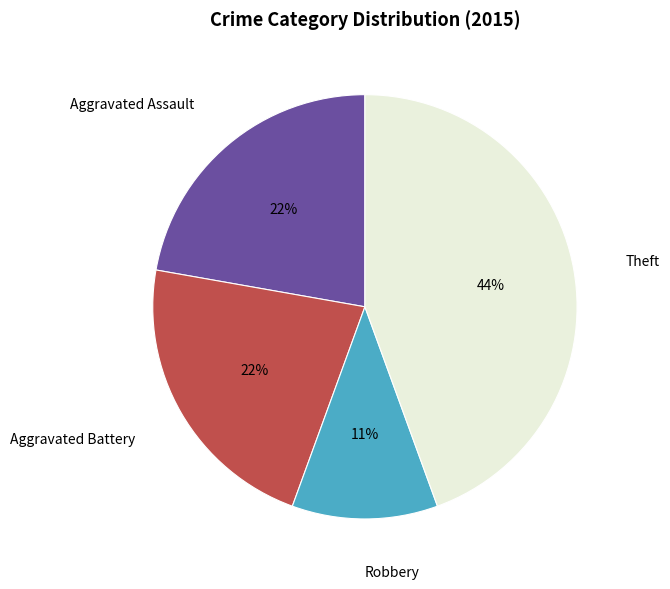

The Aggravated Battery slice represents 22% of the pie. True or false?

True